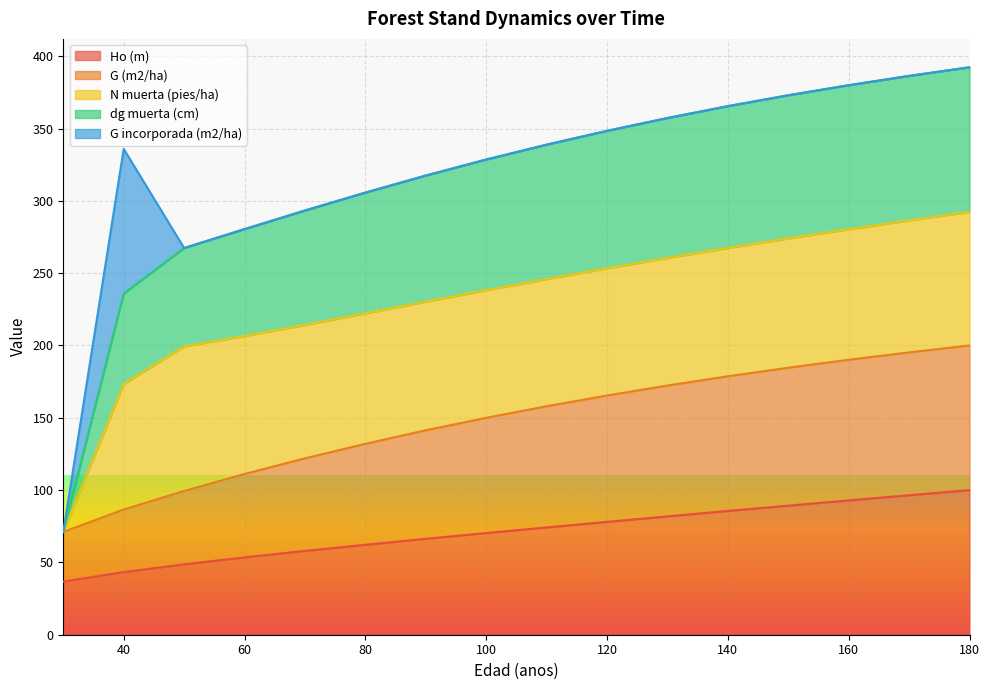

Where does the Ho (m) series first go above 74?

110